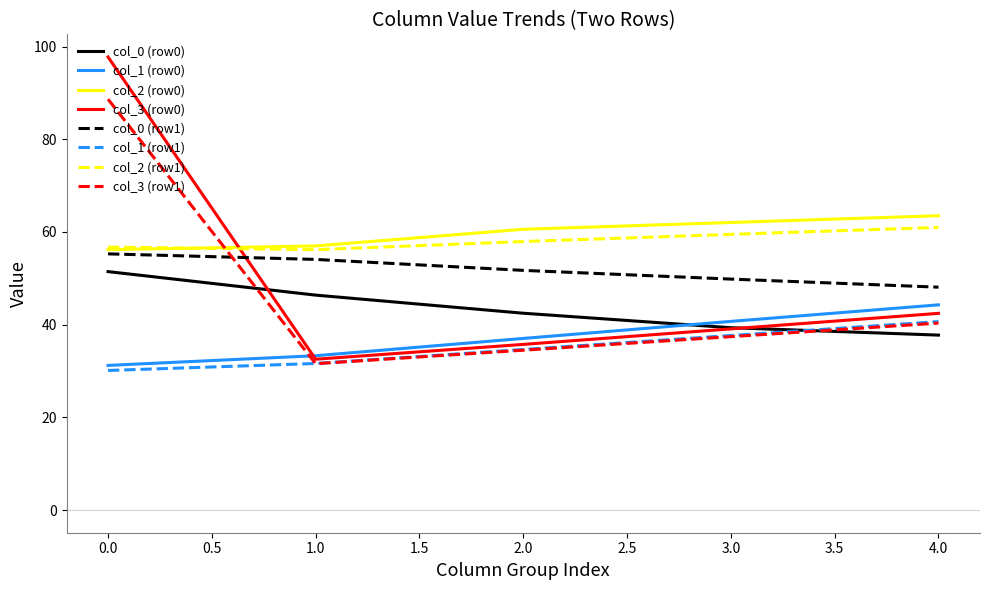

Does the chart display data point markers on the line(s)?

No